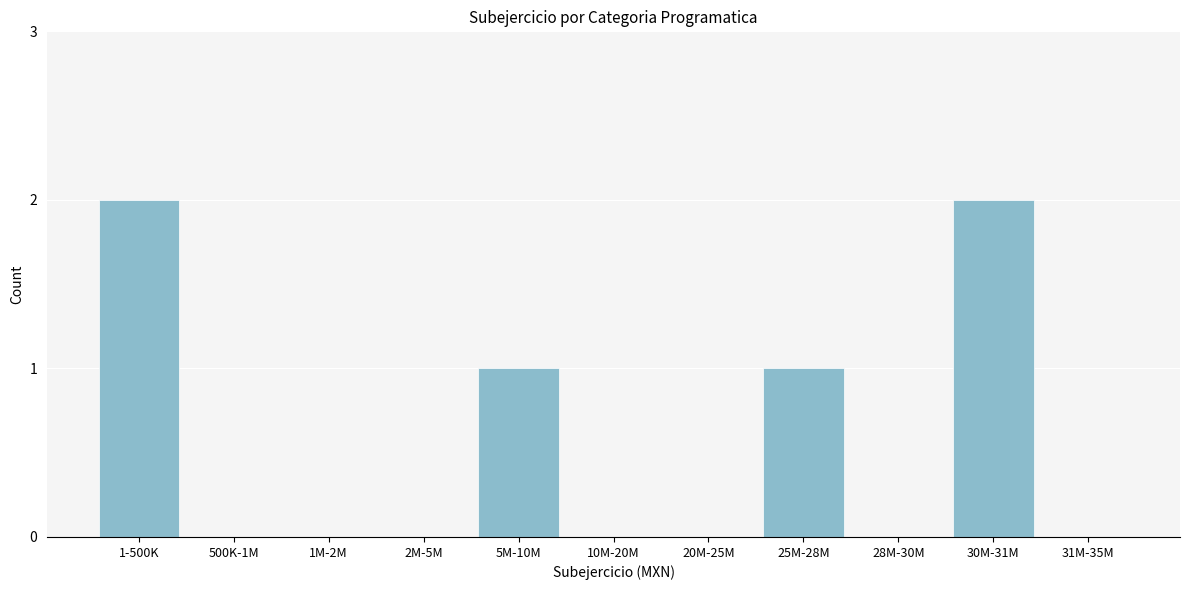

Reading left to right, extract all data points from this chart.

1-500K=2	500K-1M=0	1M-2M=0	2M-5M=0	5M-10M=1	10M-20M=0	20M-25M=0	25M-28M=1	28M-30M=0	30M-31M=2	31M-35M=0